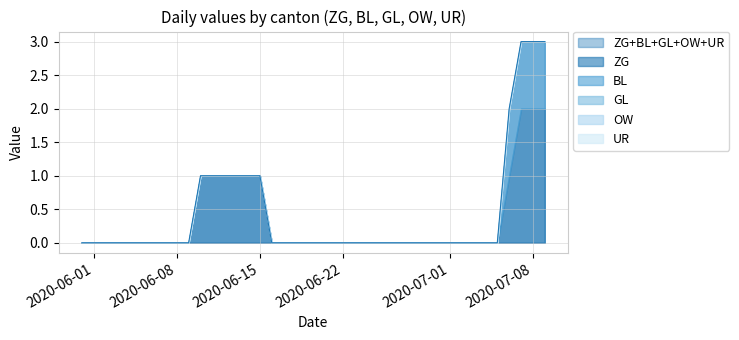

Reading left to right, extract all data points from this chart.

ZG: 2020-05-31=0	2020-06-01=0	2020-06-02=0	2020-06-03=0	2020-06-04=0	2020-06-05=0	2020-06-06=0	2020-06-07=0	2020-06-08=0	2020-06-09=0	2020-06-10=1	2020-06-11=1	2020-06-12=1	2020-06-13=1	2020-06-14=1	2020-06-15=1	2020-06-16=0	2020-06-17=0	2020-06-18=0	2020-06-19=0	2020-06-20=0	2020-06-21=0	2020-06-22=0	2020-06-23=0	2020-06-24=0	2020-06-25=0	2020-06-26=0	2020-06-27=0	2020-06-28=0	2020-06-29=0	2020-06-30=0	2020-07-01=0	2020-07-02=0	2020-07-03=0	2020-07-04=0	2020-07-05=0	2020-07-06=1	2020-07-07=2	2020-07-08=2	2020-07-09=2
BL: 2020-05-31=0	2020-06-01=0	2020-06-02=0	2020-06-03=0	2020-06-04=0	2020-06-05=0	2020-06-06=0	2020-06-07=0	2020-06-08=0	2020-06-09=0	2020-06-10=0	2020-06-11=0	2020-06-12=0	2020-06-13=0	2020-06-14=0	2020-06-15=0	2020-06-16=0	2020-06-17=0	2020-06-18=0	2020-06-19=0	2020-06-20=0	2020-06-21=0	2020-06-22=0	2020-06-23=0	2020-06-24=0	2020-06-25=0	2020-06-26=0	2020-06-27=0	2020-06-28=0	2020-06-29=0	2020-06-30=0	2020-07-01=0	2020-07-02=0	2020-07-03=0	2020-07-04=0	2020-07-05=0	2020-07-06=1	2020-07-07=1	2020-07-08=1	2020-07-09=1
GL: 2020-05-31=0	2020-06-01=0	2020-06-02=0	2020-06-03=0	2020-06-04=0	2020-06-05=0	2020-06-06=0	2020-06-07=0	2020-06-08=0	2020-06-09=0	2020-06-10=0	2020-06-11=0	2020-06-12=0	2020-06-13=0	2020-06-14=0	2020-06-15=0	2020-06-16=0	2020-06-17=0	2020-06-18=0	2020-06-19=0	2020-06-20=0	2020-06-21=0	2020-06-22=0	2020-06-23=0	2020-06-24=0	2020-06-25=0	2020-06-26=0	2020-06-27=0	2020-06-28=0	2020-06-29=0	2020-06-30=0	2020-07-01=0	2020-07-02=0	2020-07-03=0	2020-07-04=0	2020-07-05=0	2020-07-06=0	2020-07-07=0	2020-07-08=0	2020-07-09=0
OW: 2020-05-31=0	2020-06-01=0	2020-06-02=0	2020-06-03=0	2020-06-04=0	2020-06-05=0	2020-06-06=0	2020-06-07=0	2020-06-08=0	2020-06-09=0	2020-06-10=0	2020-06-11=0	2020-06-12=0	2020-06-13=0	2020-06-14=0	2020-06-15=0	2020-06-16=0	2020-06-17=0	2020-06-18=0	2020-06-19=0	2020-06-20=0	2020-06-21=0	2020-06-22=0	2020-06-23=0	2020-06-24=0	2020-06-25=0	2020-06-26=0	2020-06-27=0	2020-06-28=0	2020-06-29=0	2020-06-30=0	2020-07-01=0	2020-07-02=0	2020-07-03=0	2020-07-04=0	2020-07-05=0	2020-07-06=0	2020-07-07=0	2020-07-08=0	2020-07-09=0
UR: 2020-05-31=0	2020-06-01=0	2020-06-02=0	2020-06-03=0	2020-06-04=0	2020-06-05=0	2020-06-06=0	2020-06-07=0	2020-06-08=0	2020-06-09=0	2020-06-10=0	2020-06-11=0	2020-06-12=0	2020-06-13=0	2020-06-14=0	2020-06-15=0	2020-06-16=0	2020-06-17=0	2020-06-18=0	2020-06-19=0	2020-06-20=0	2020-06-21=0	2020-06-22=0	2020-06-23=0	2020-06-24=0	2020-06-25=0	2020-06-26=0	2020-06-27=0	2020-06-28=0	2020-06-29=0	2020-06-30=0	2020-07-01=0	2020-07-02=0	2020-07-03=0	2020-07-04=0	2020-07-05=0	2020-07-06=0	2020-07-07=0	2020-07-08=0	2020-07-09=0